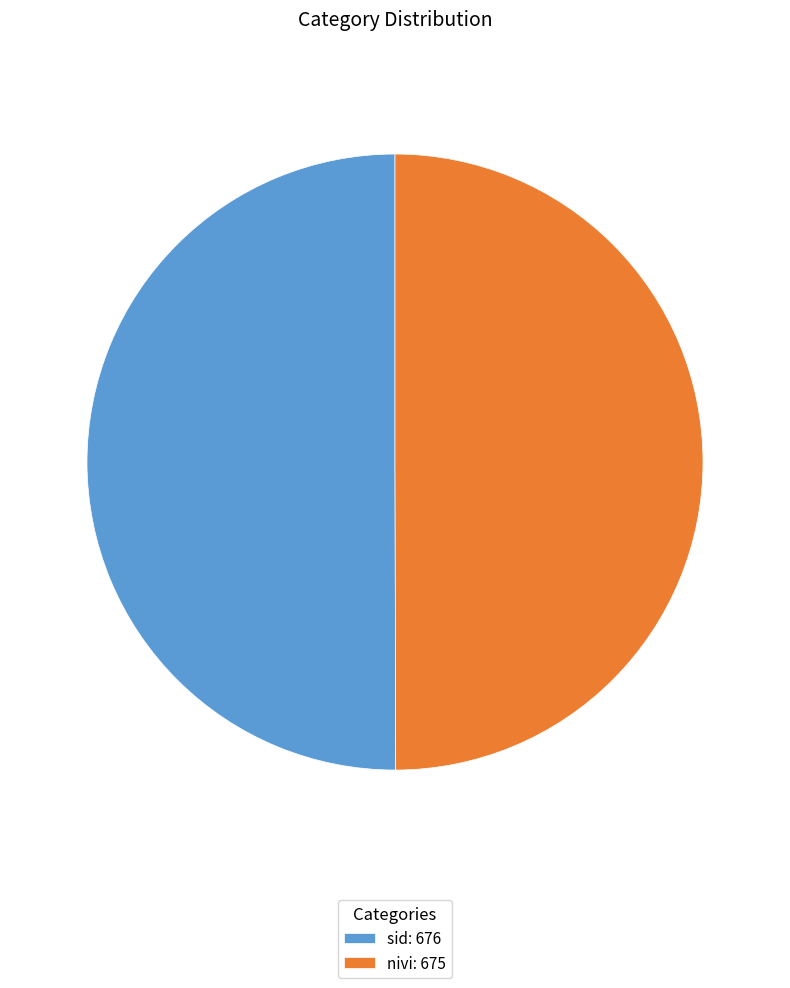

What is the ratio of the value at sid: 676 to the value at nivi: 675?

1.0